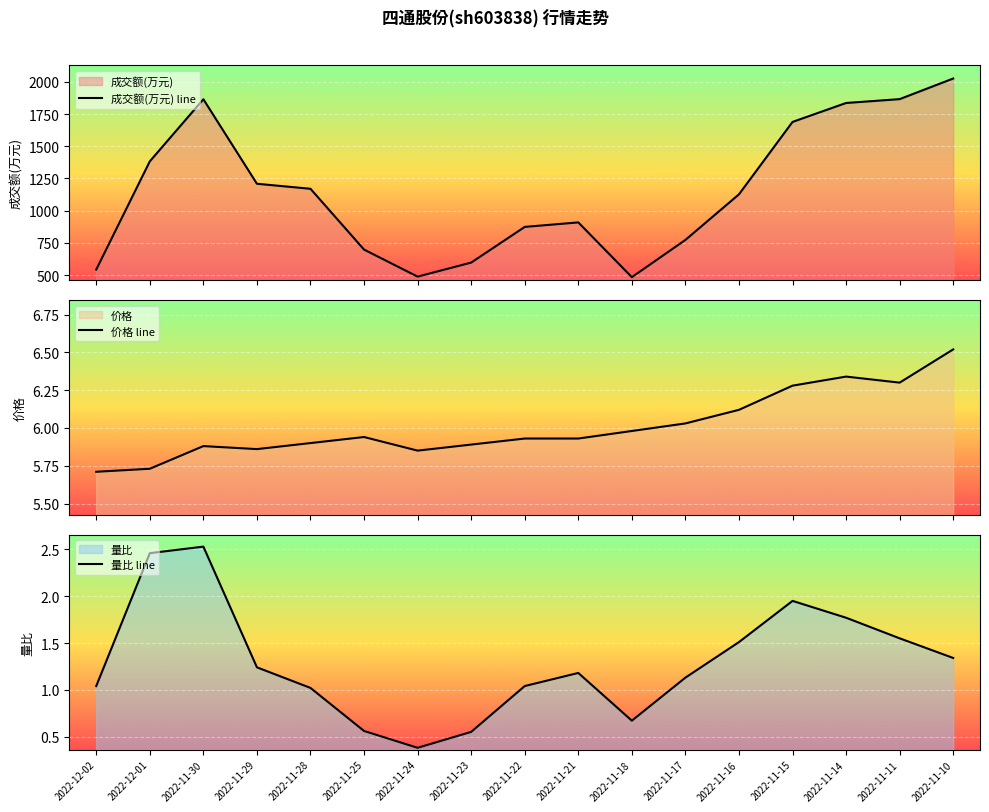

Which series has the largest total across all categories?

成交额(万元) line